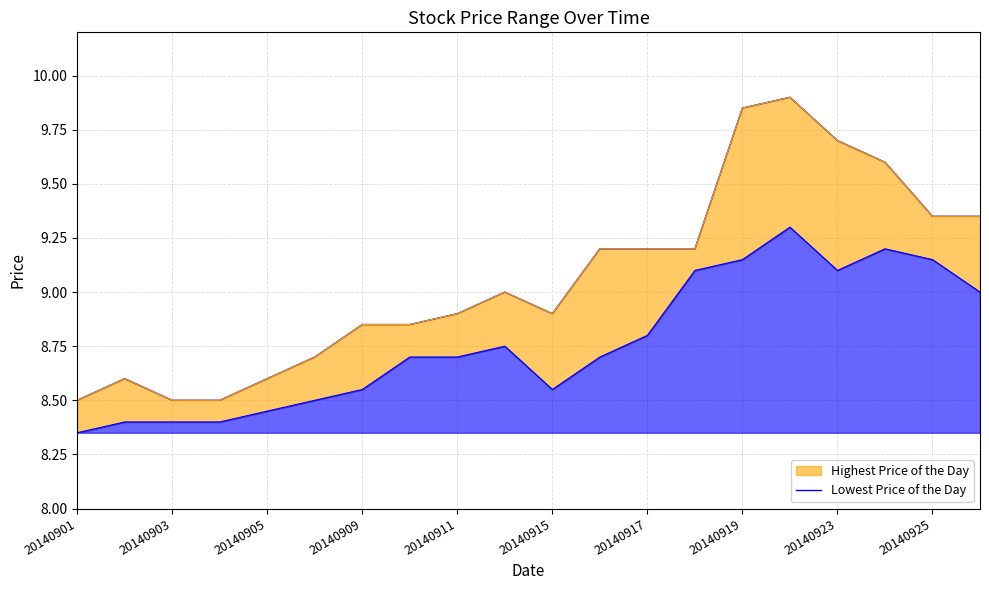

The chart shows a value of 8.9 at 20140915. True or false?

True